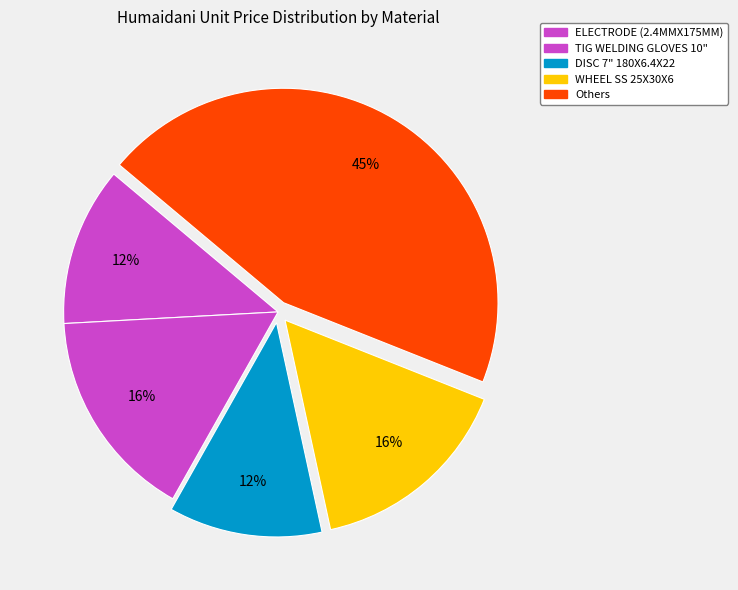

How many segments does this pie chart have?

5